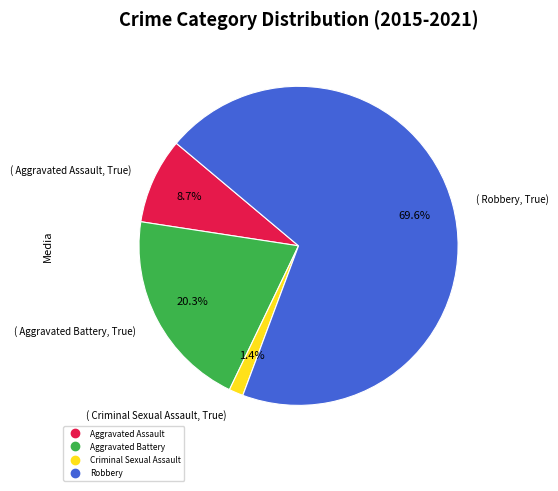

How many slices are in this pie chart?

4